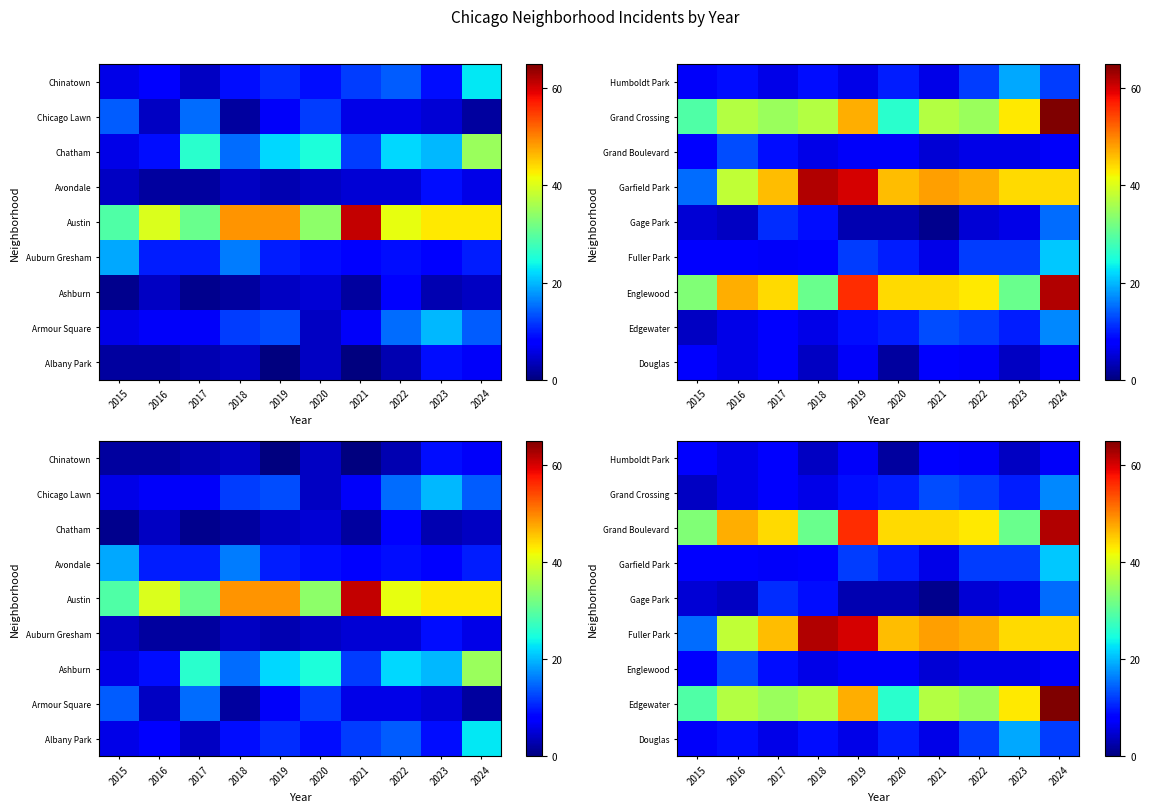

The value of Fuller Park at 2017 is 46. True or false?

True